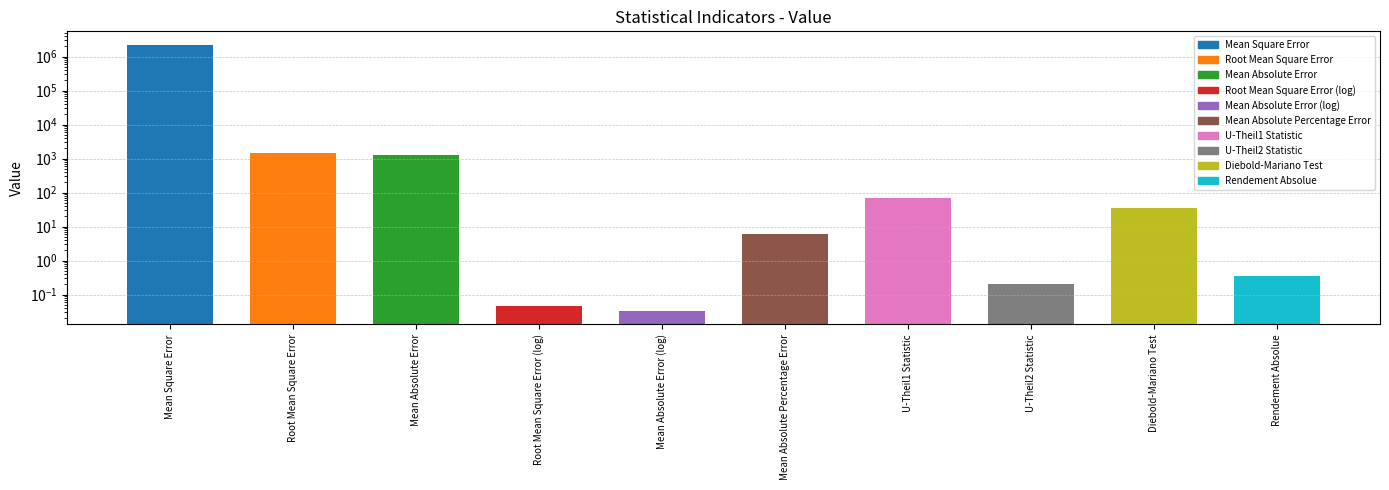

What is the difference between the maximum and minimum values?

2243454.0